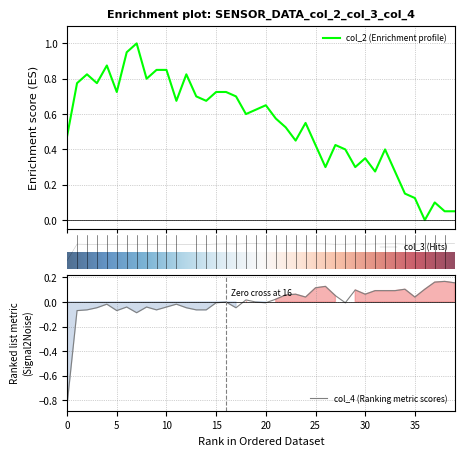

What is the smallest value displayed?

-0.8